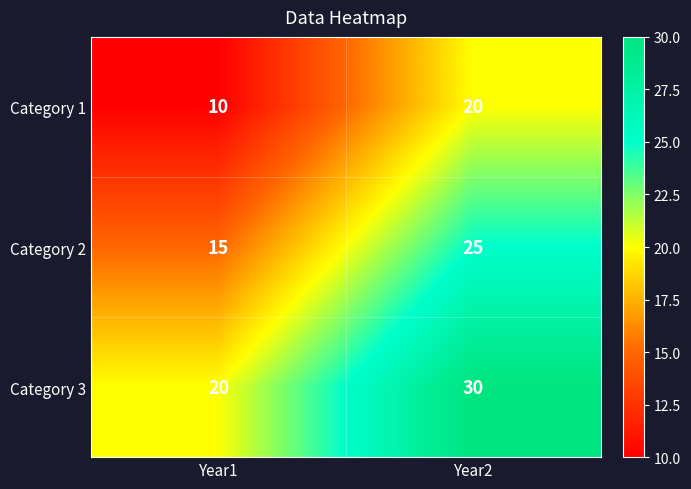

What is the difference between the maximum and minimum values in the Category 3 series?

10